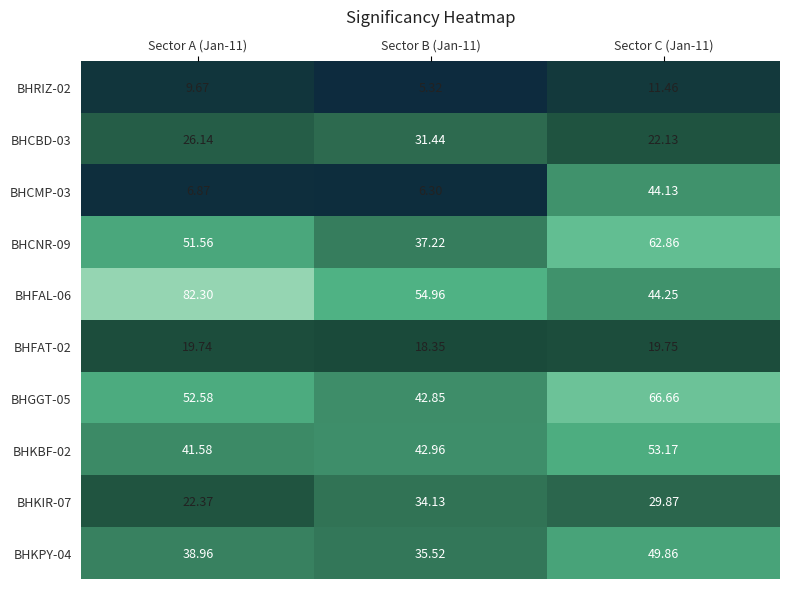

Which label corresponds to the largest value in the chart?

Sector A (Jan-11)